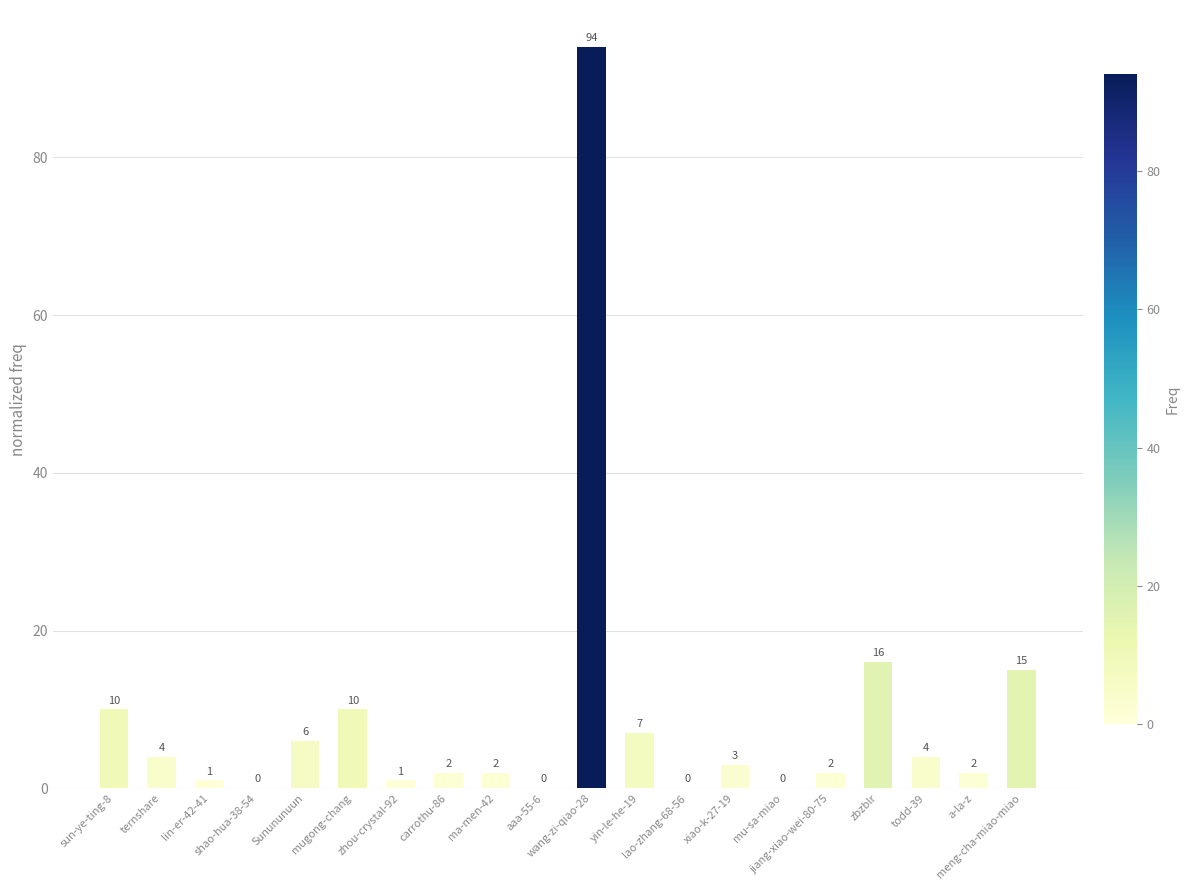

What is the sum of all values?

179